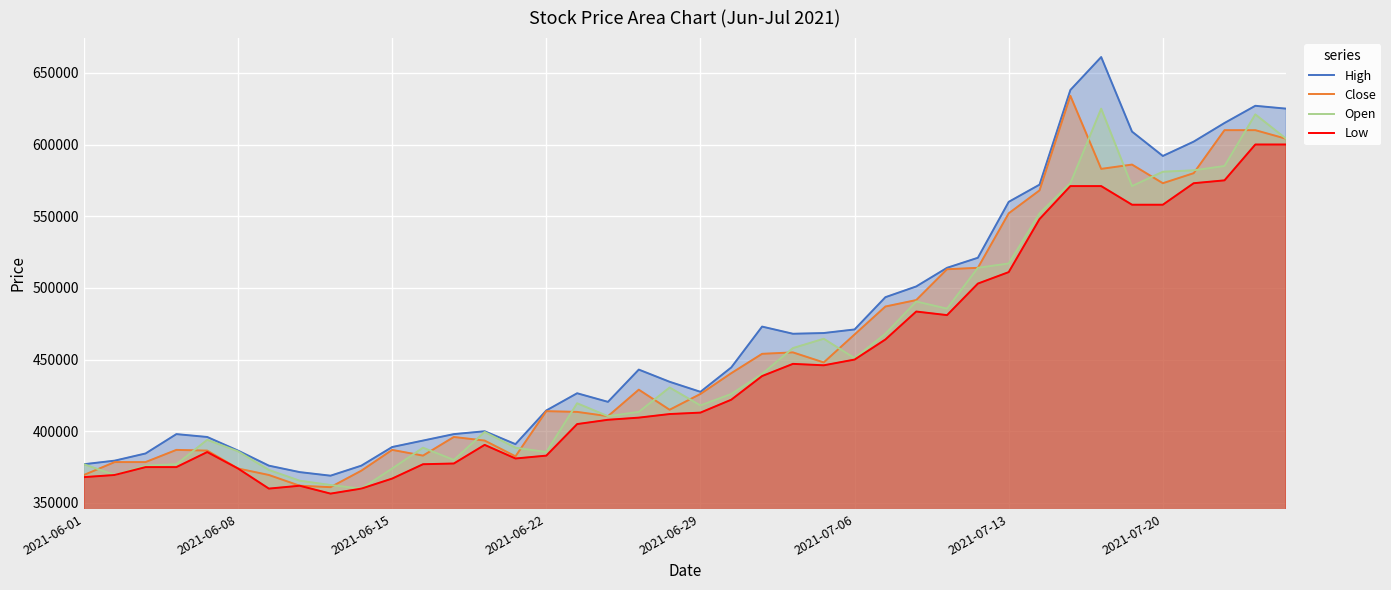

How many data points does each series have?

40